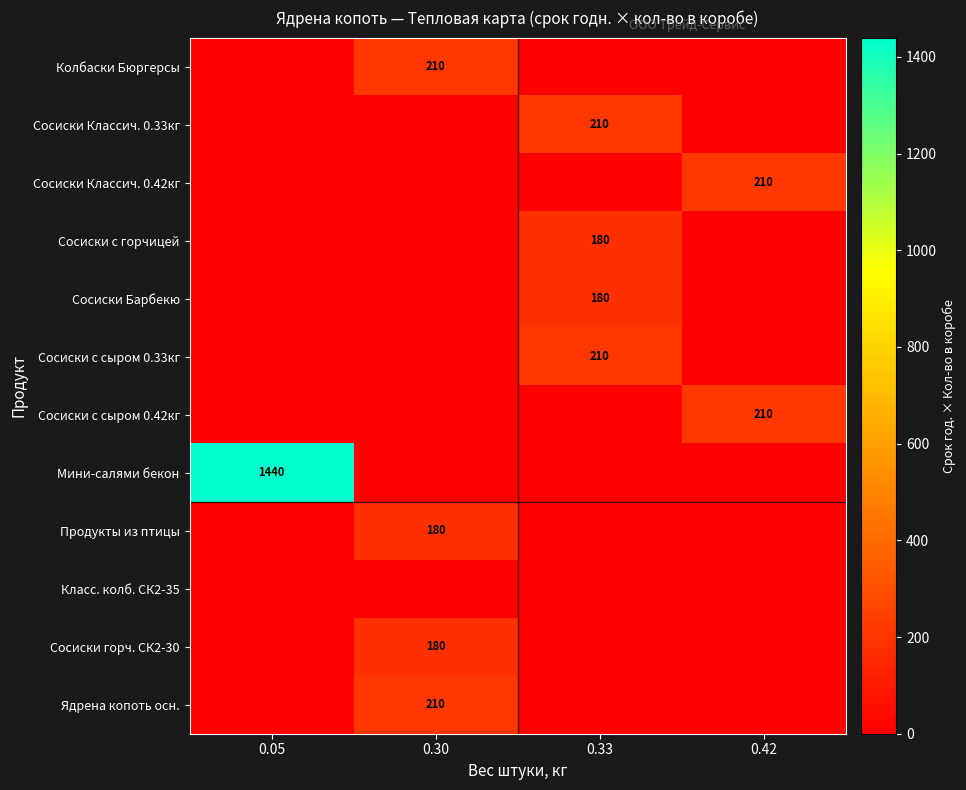

The value of Продукты из птицы at 0.30 is 180. True or false?

True